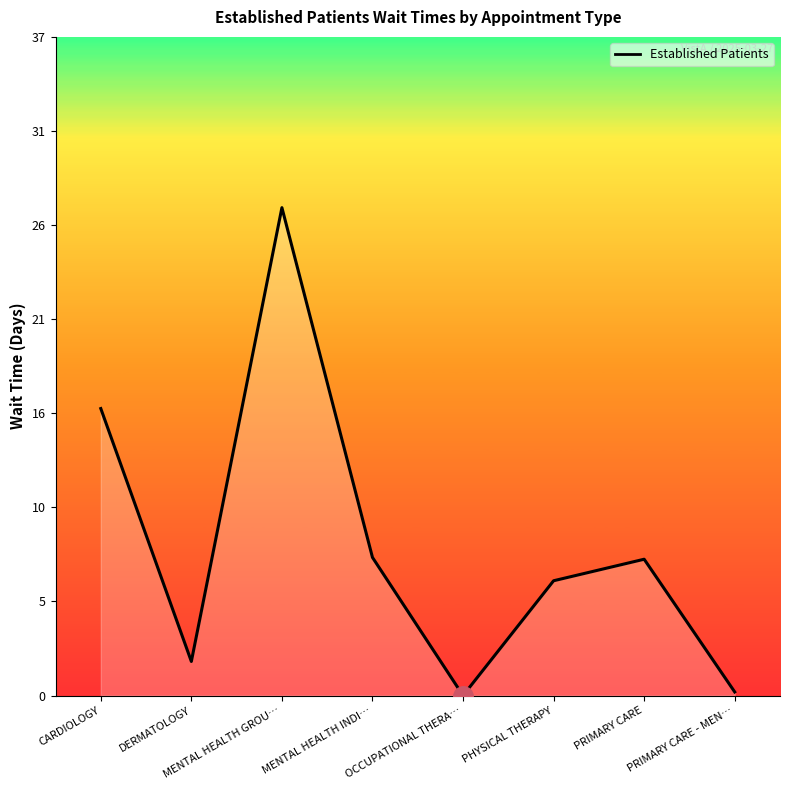

At which category does the chart reach its peak across all series?

MENTAL HEALTH GROU…